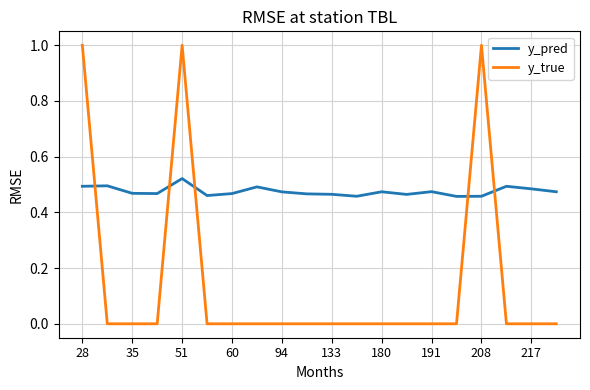

Does the chart have visible grid lines?

Yes